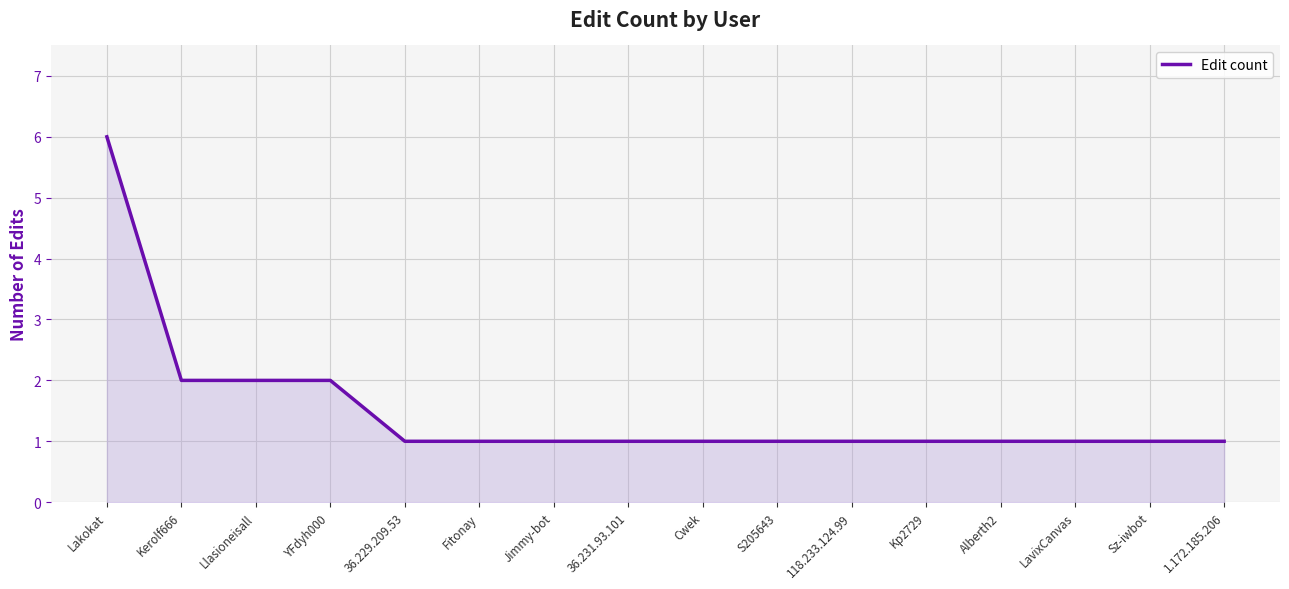

What is the ratio of the value at 1.172.185.206 to the value at Sz-iwbot?

1.0